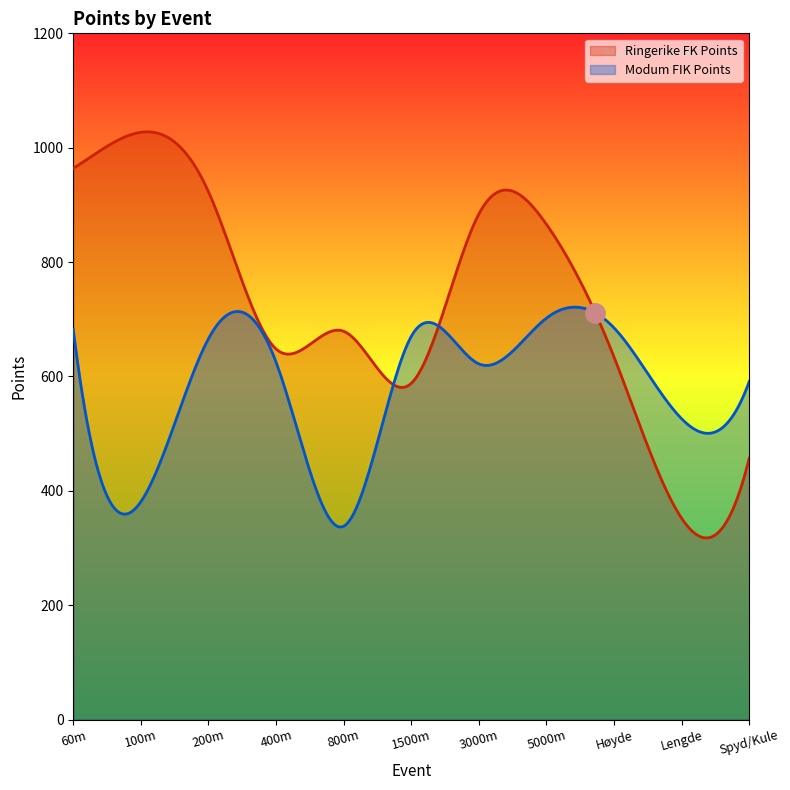

Reading left to right, list all the values displayed in this chart.

Ringerike FK Points: 60m=964	100m=1027	200m=923	400m=648	800m=679	1500m=588	3000m=884	5000m=866	Høyde=634	Lengde=352	Spyd/Kule=457
Modum FIK Points: 60m=682	100m=381	200m=666	400m=625	800m=338	1500m=670	3000m=622	5000m=702	Høyde=685	Lengde=526	Spyd/Kule=591